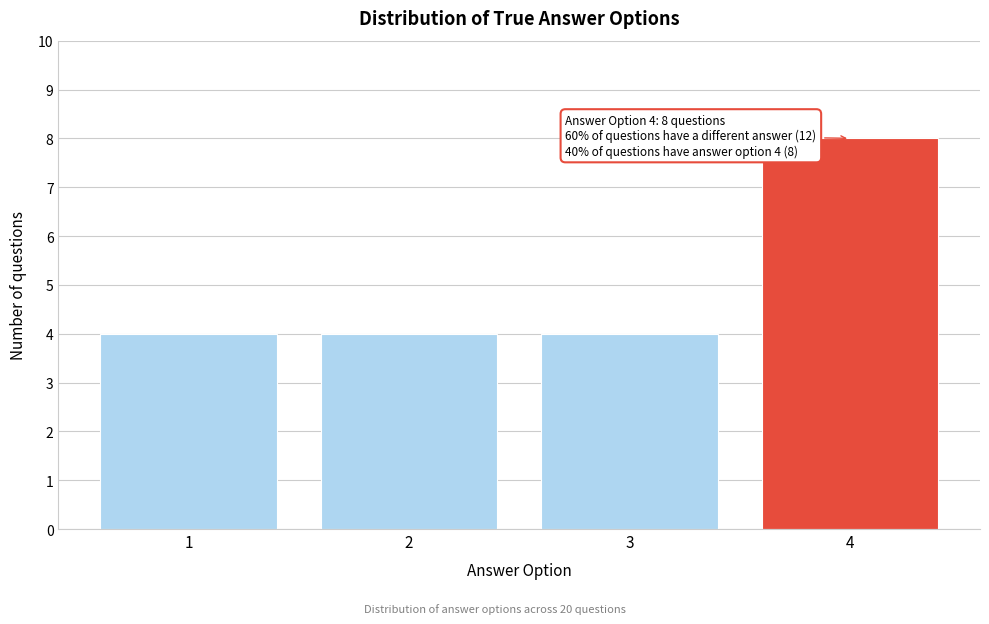

Reading right to left, what are all the values shown in this chart?

8	4	4	4